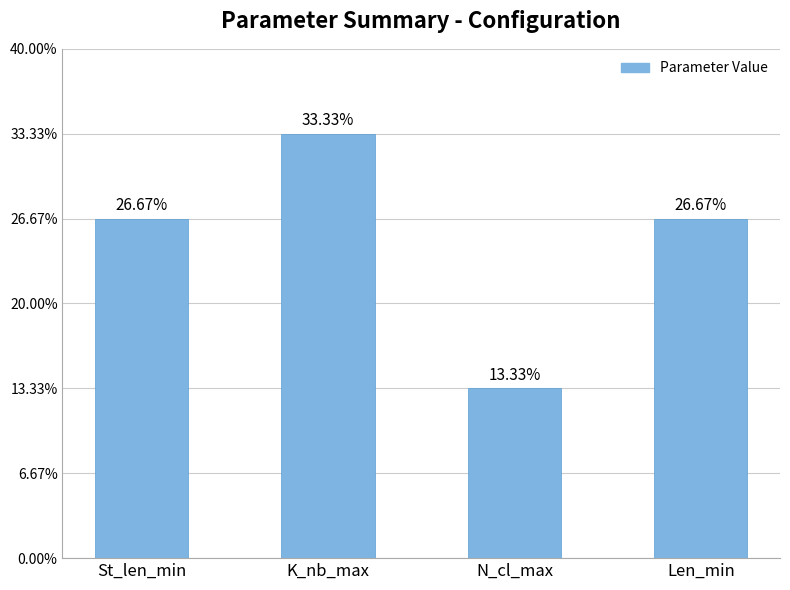

Reading right to left, extract all data points from this chart.

Len_min=40	N_cl_max=20	K_nb_max=50	St_len_min=40